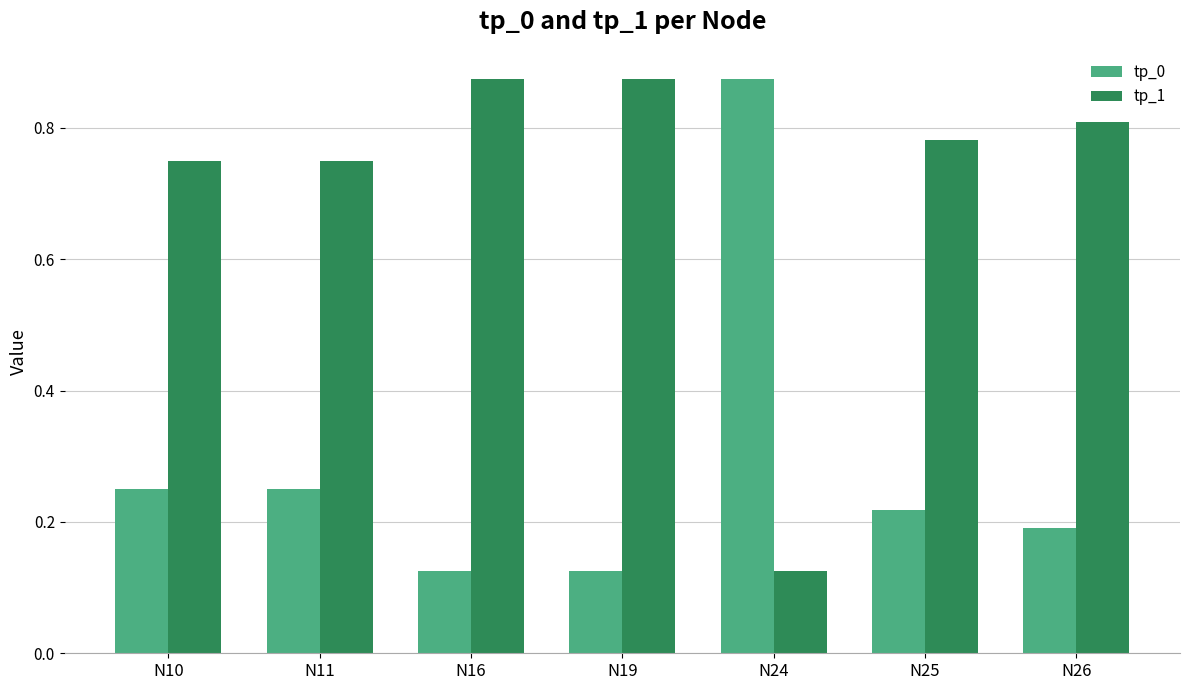

At N24, list the series in order from largest to smallest.

tp_0, tp_1